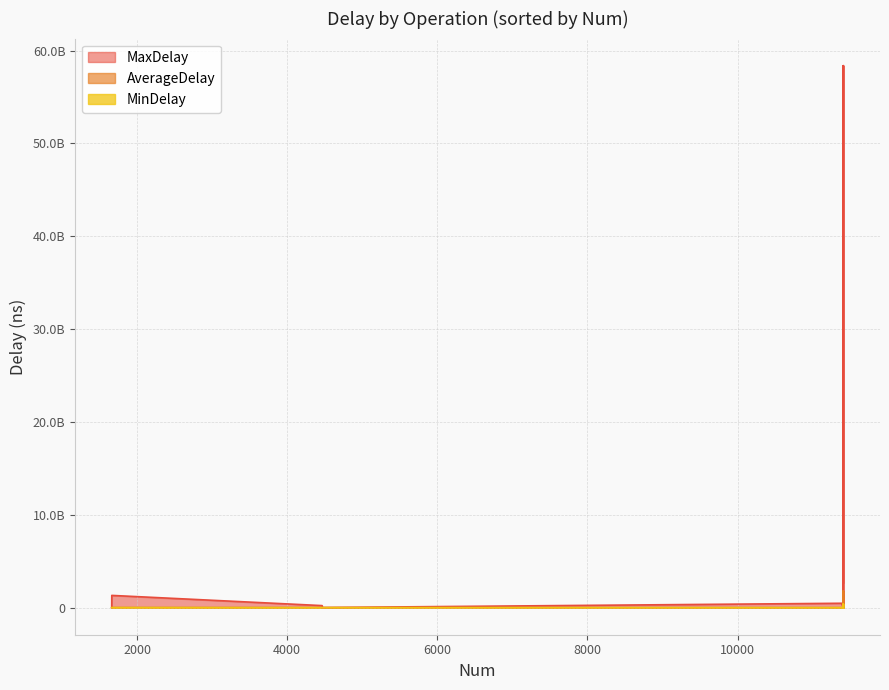

What is the label of the 5th point from the right?

readBlock